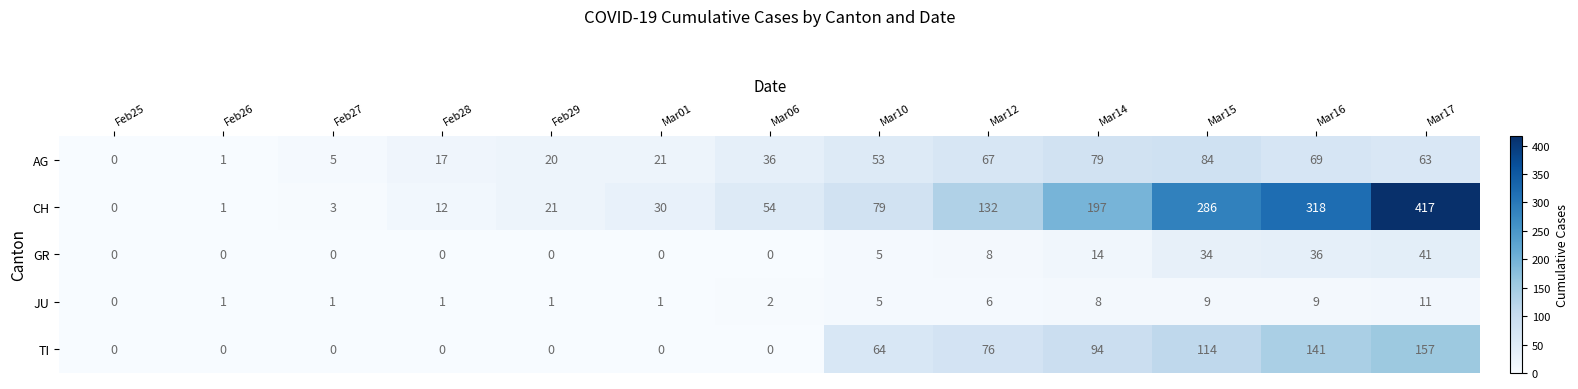

How many TI values are between 0 and 94?

10